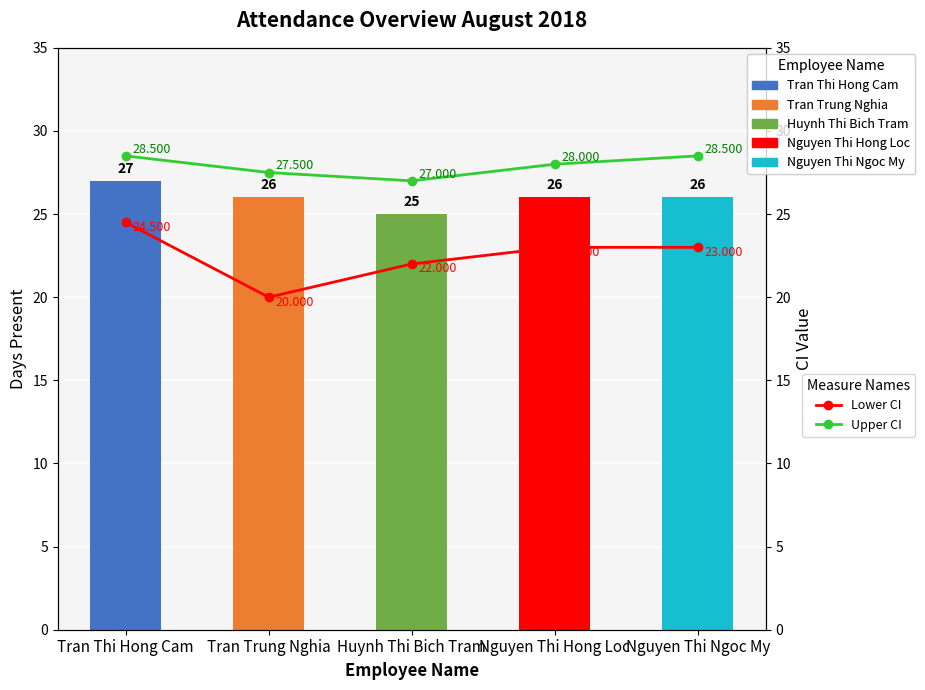

Reading left to right, transcribe all the data shown in this chart.

Co mat: 27.0	26.0	25.0	26.0	26.0
Lower CI: 24.5	20.0	22.0	23.0	23.0
Upper CI: 28.5	27.5	27.0	28.0	28.5